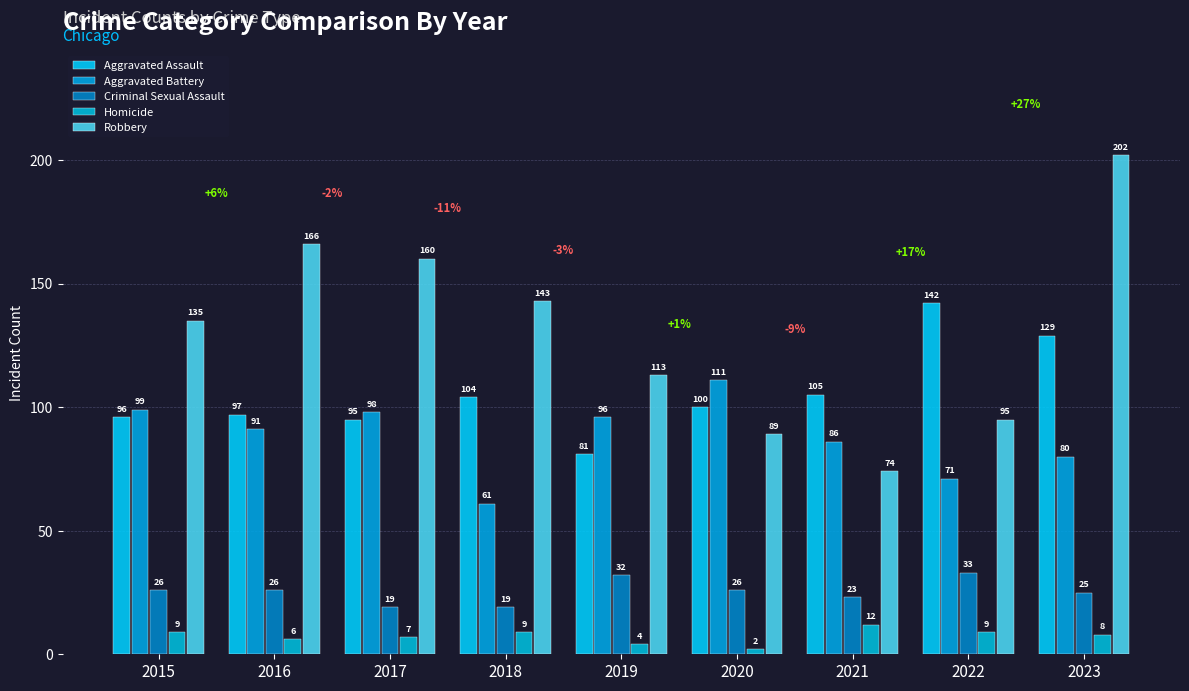

What is the minimum value for Criminal Sexual Assault?

19